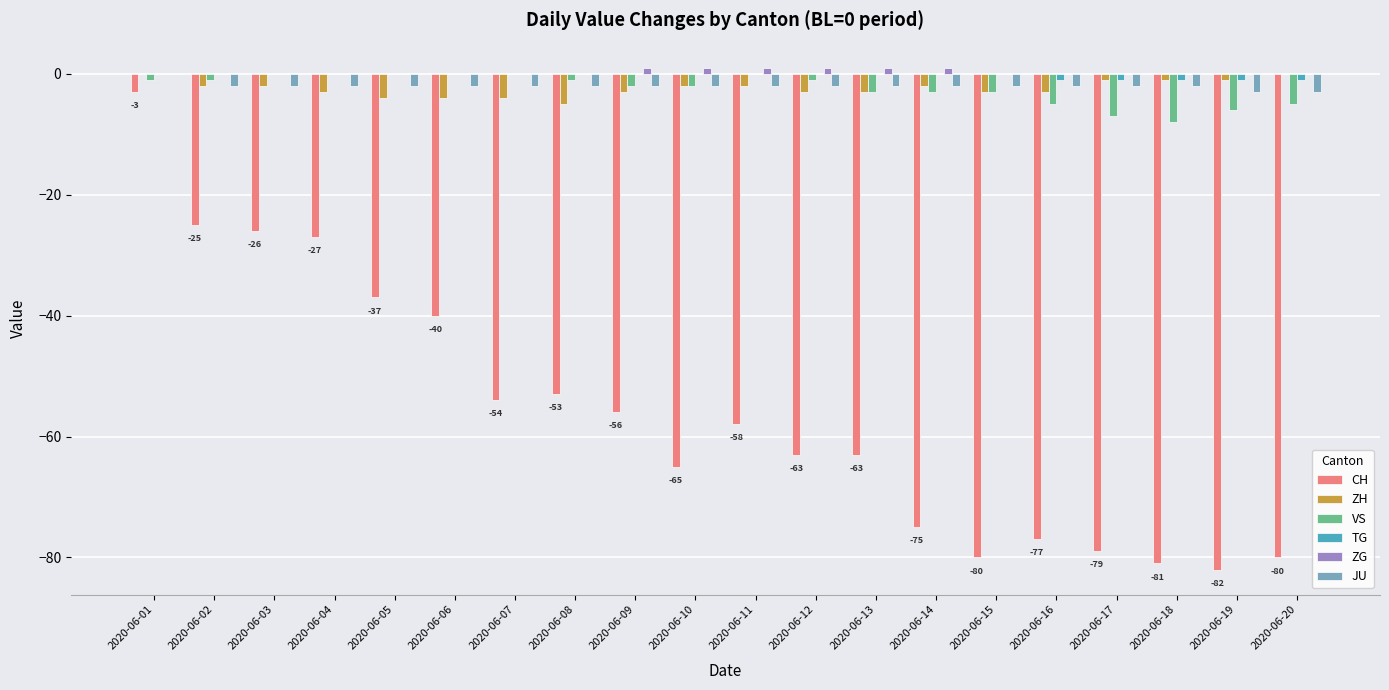

The value of ZH at 2020-06-10 is -2. True or false?

True